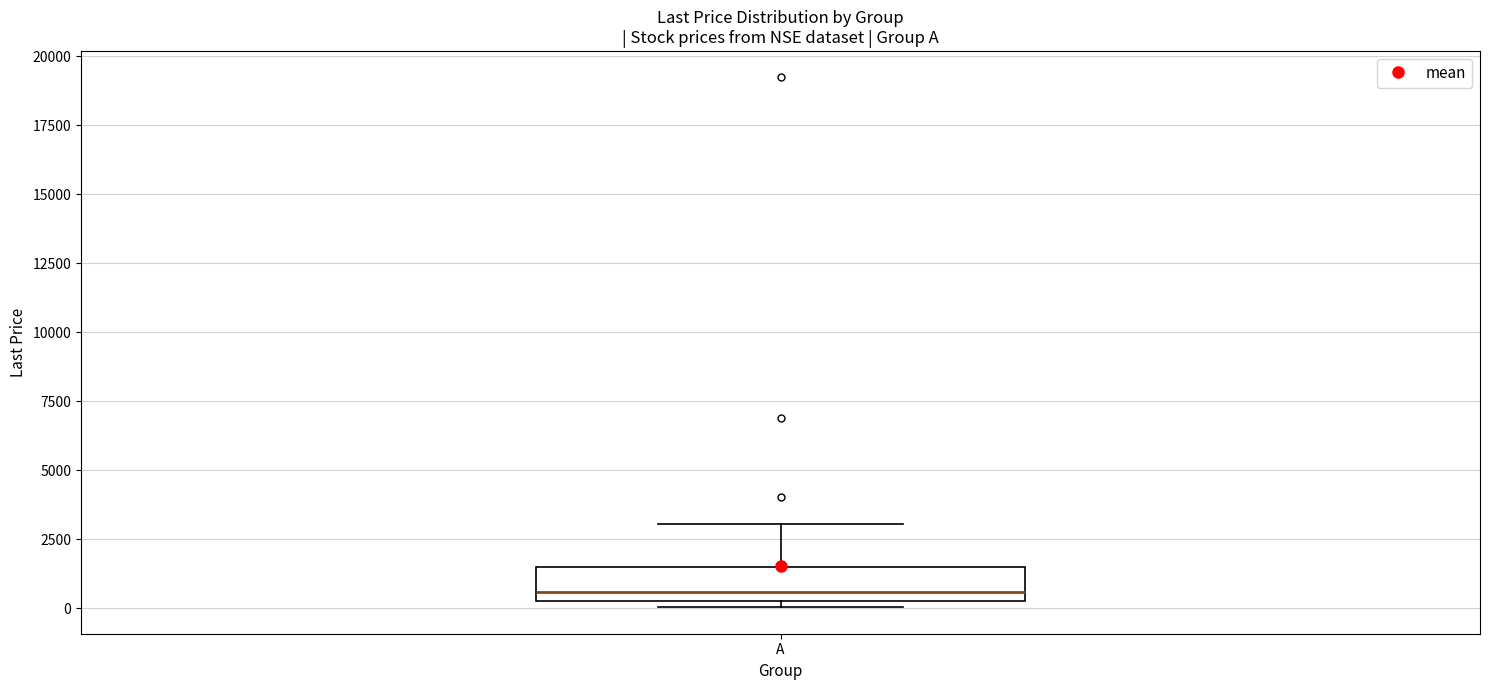

Transcribe this box plot: give where the median line is, the range the box spans, and where the two whiskers end, as read against the y-axis. The values are not printed on the chart, so give them approximately, as read against the axis.

median 500 (just above the box's lower edge), box 500 to 1500, whiskers 0 to 3000